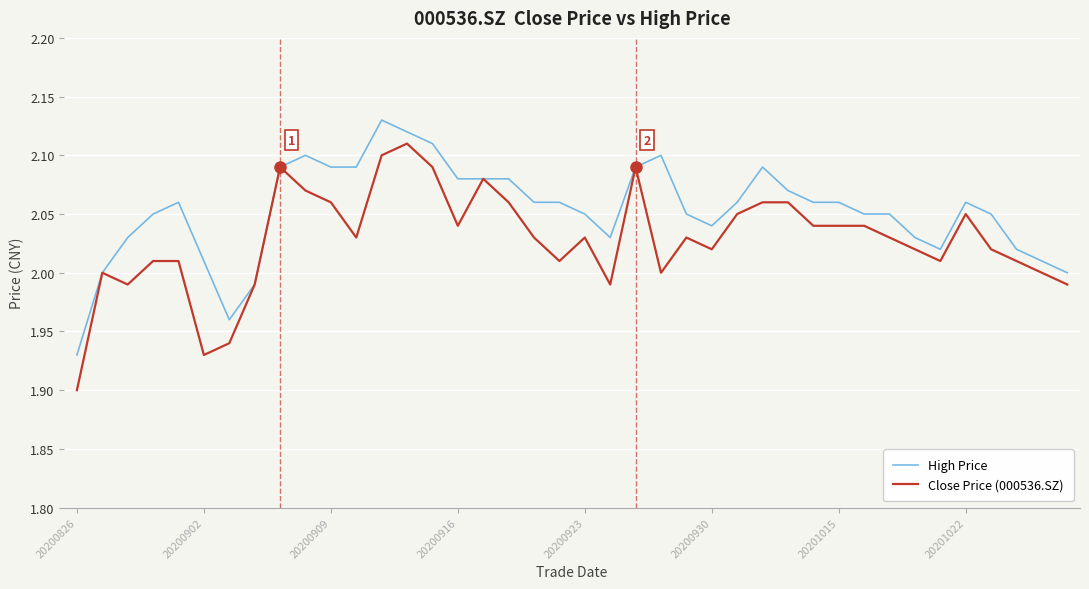

Which series has the widest spread of values?

Close Price (000536.SZ)